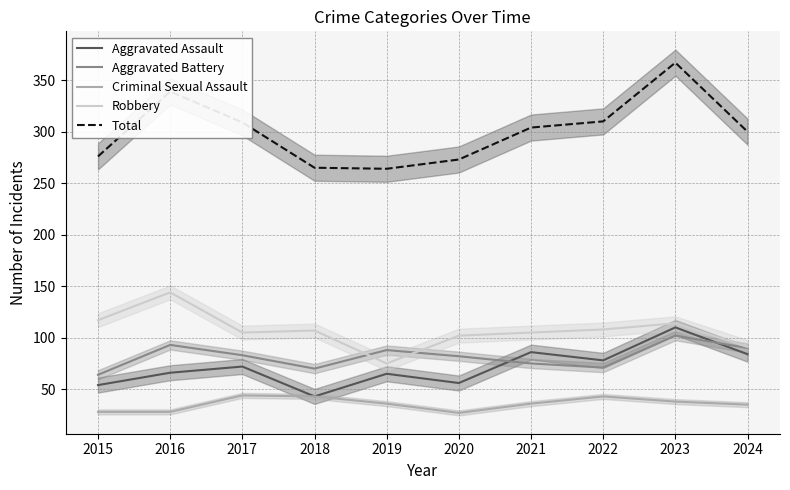

At which category does the chart reach its minimum across all series?

2020